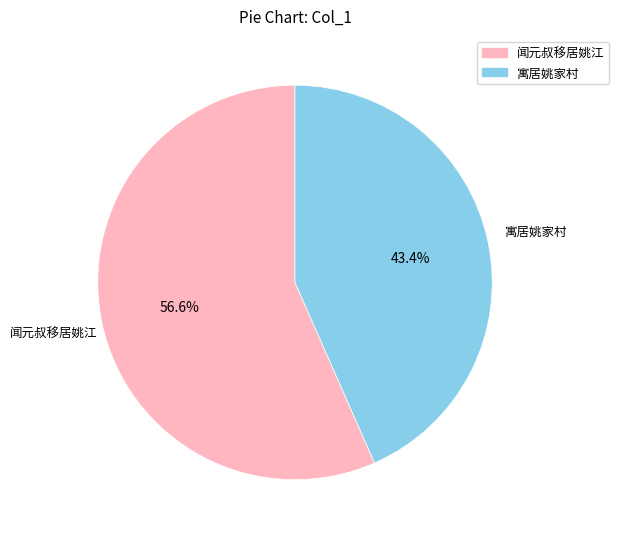

Is there any slice that represents more than half of the pie?

Yes